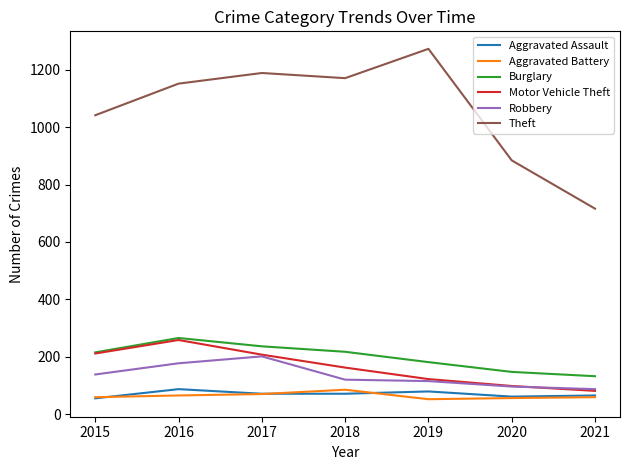

In Aggravated Battery, how many points are higher than both neighbors (excluding endpoints)?

1